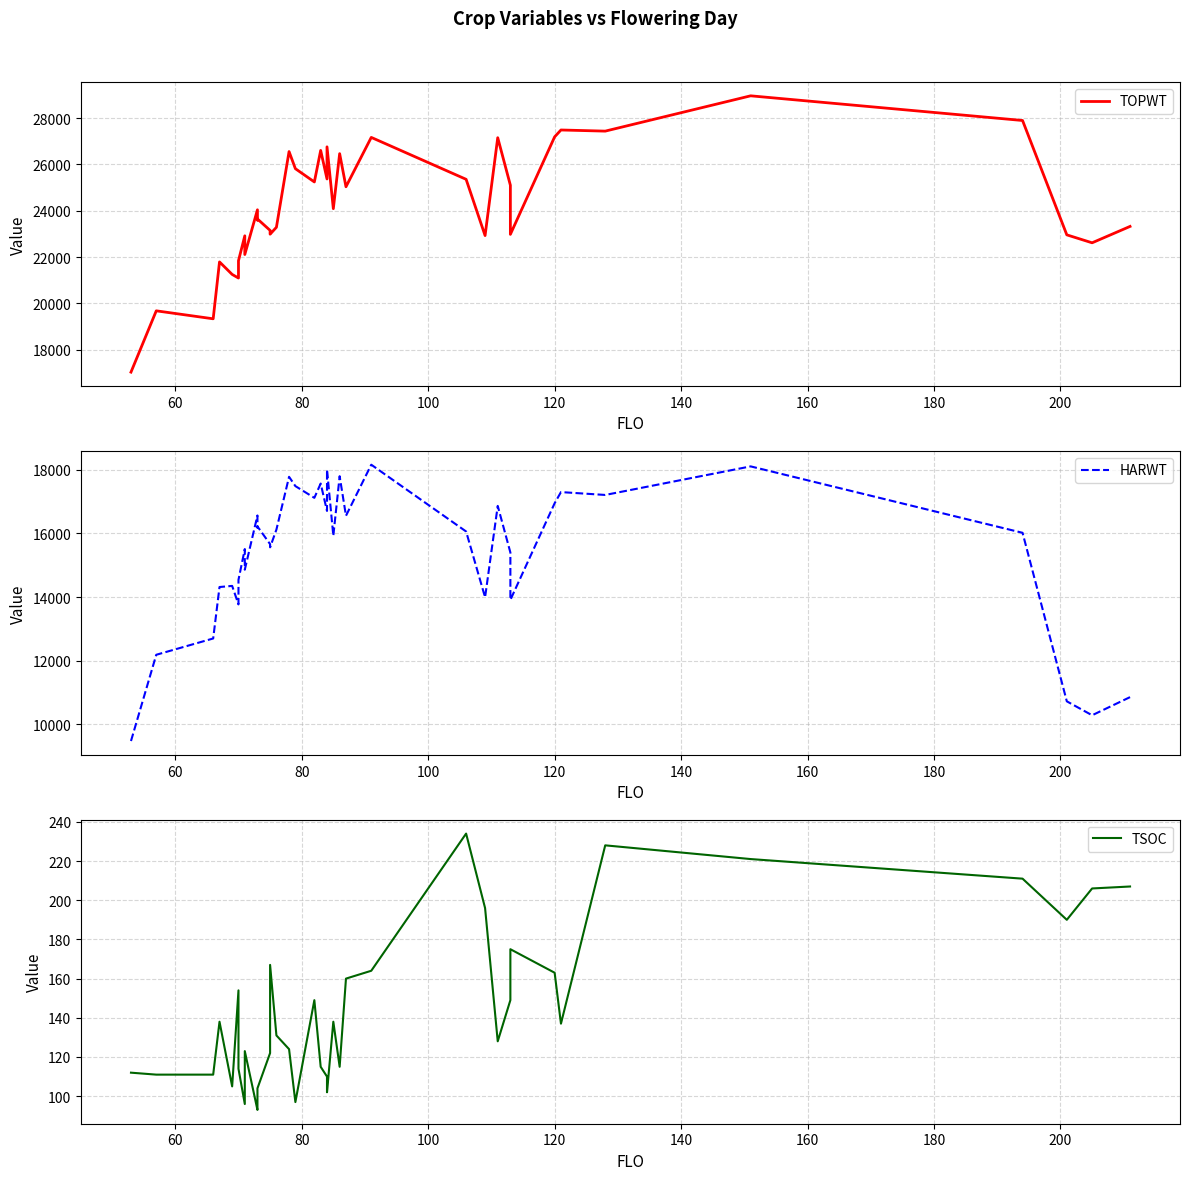

In HARWT, how many points are lower than both neighbors (excluding endpoints)?

12